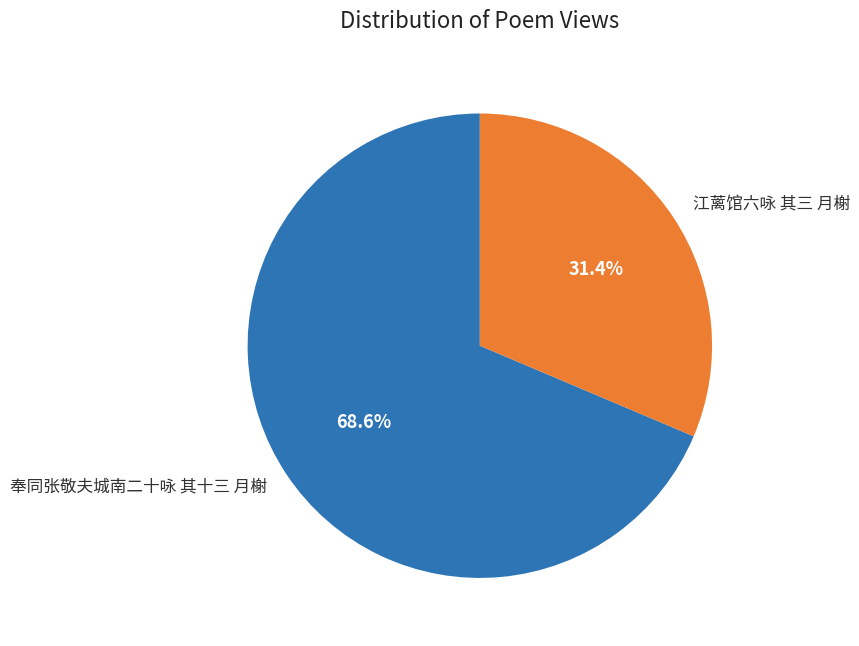

How many slices are in this pie chart?

2